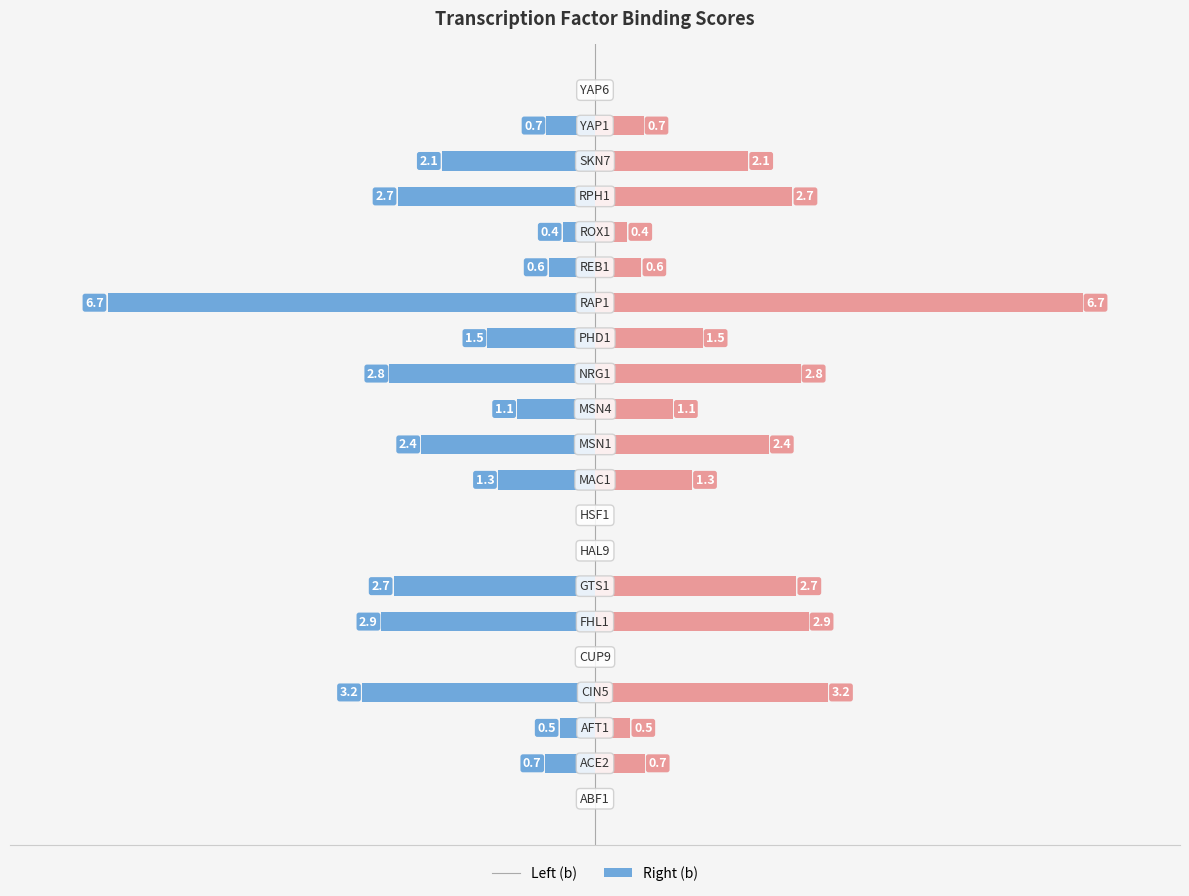

The b (right) series shows 0.2 at 19. True or false?

False